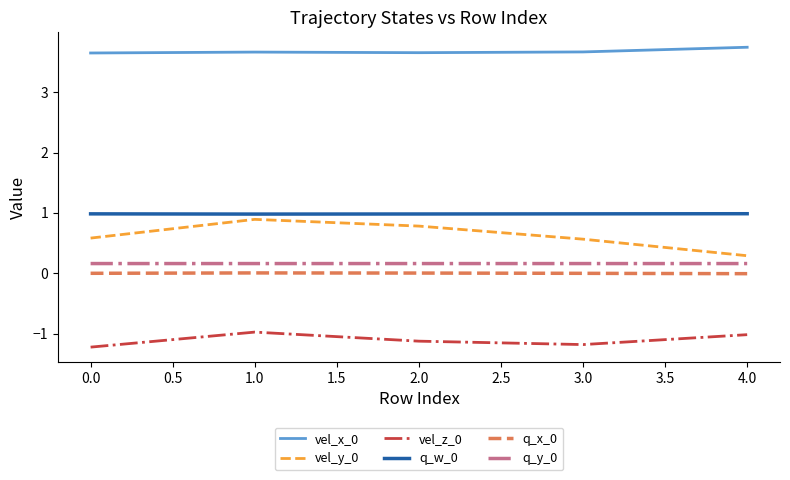

True or false: vel_z_0 and q_w_0 cross at least once.

False